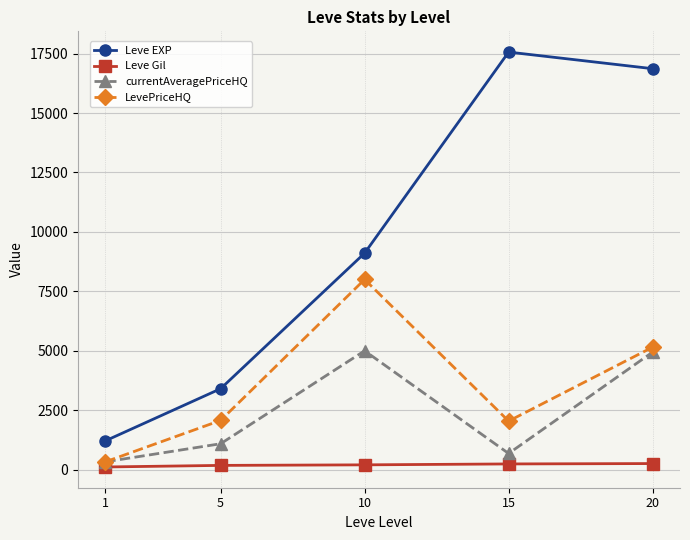

The value of currentAveragePriceHQ at 5 is 1090.5. True or false?

True